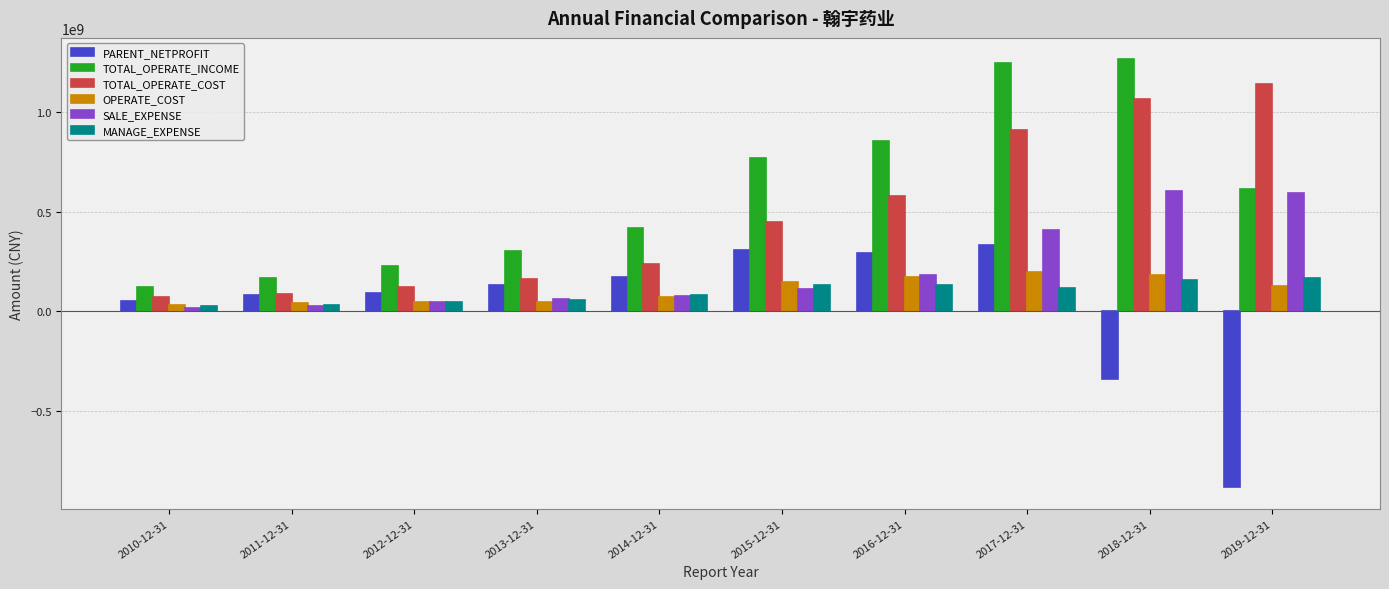

What are all the series names shown in the legend?

PARENT_NETPROFIT, TOTAL_OPERATE_INCOME, TOTAL_OPERATE_COST, OPERATE_COST, SALE_EXPENSE, MANAGE_EXPENSE